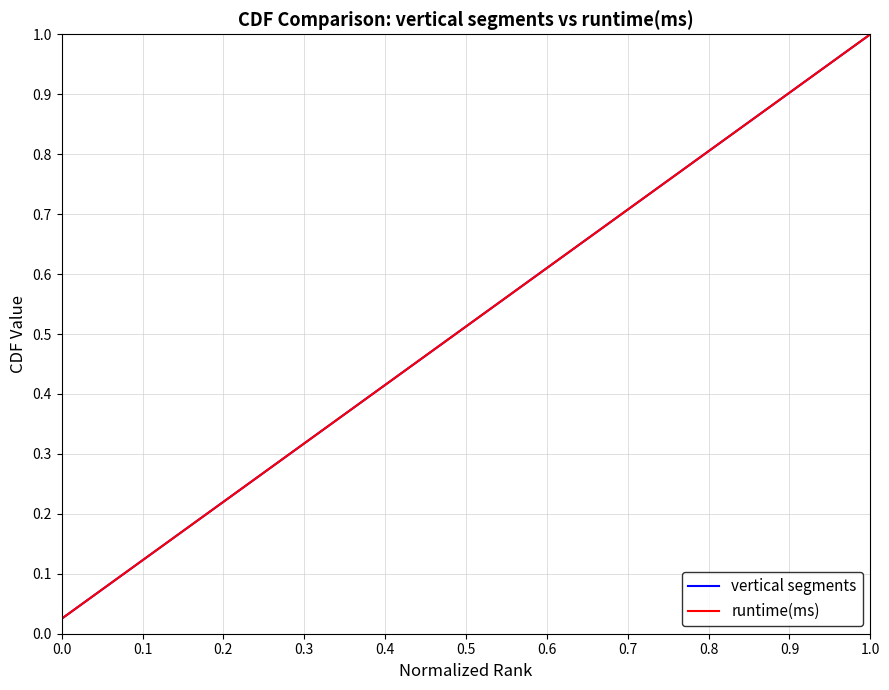

True or false: vertical segments and runtime(ms) cross at least once.

False